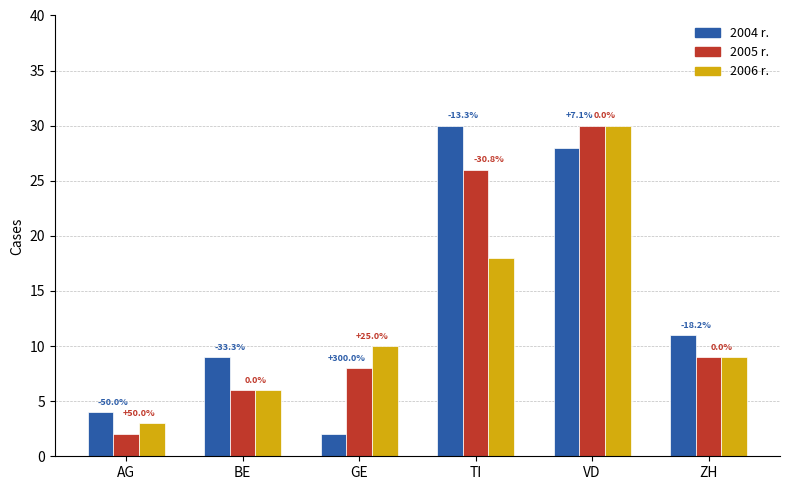

At how many categories does at least one series exceed 6?

5